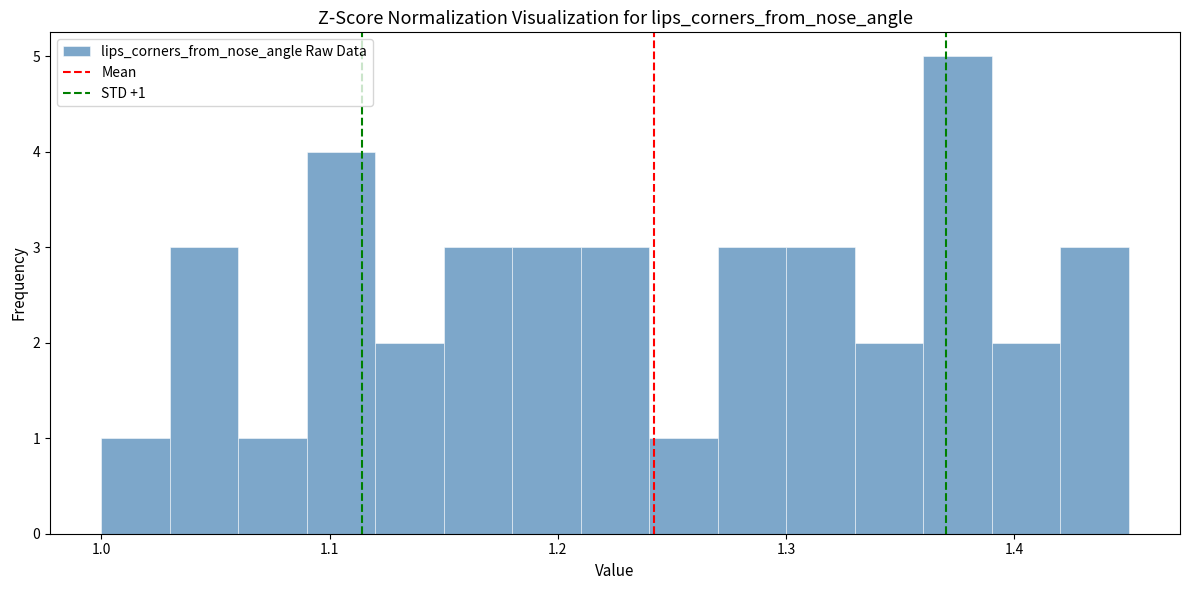

Around what value on the x-axis is the tallest bar? Give the approximate position of its centre, as read against the axis.

1.38